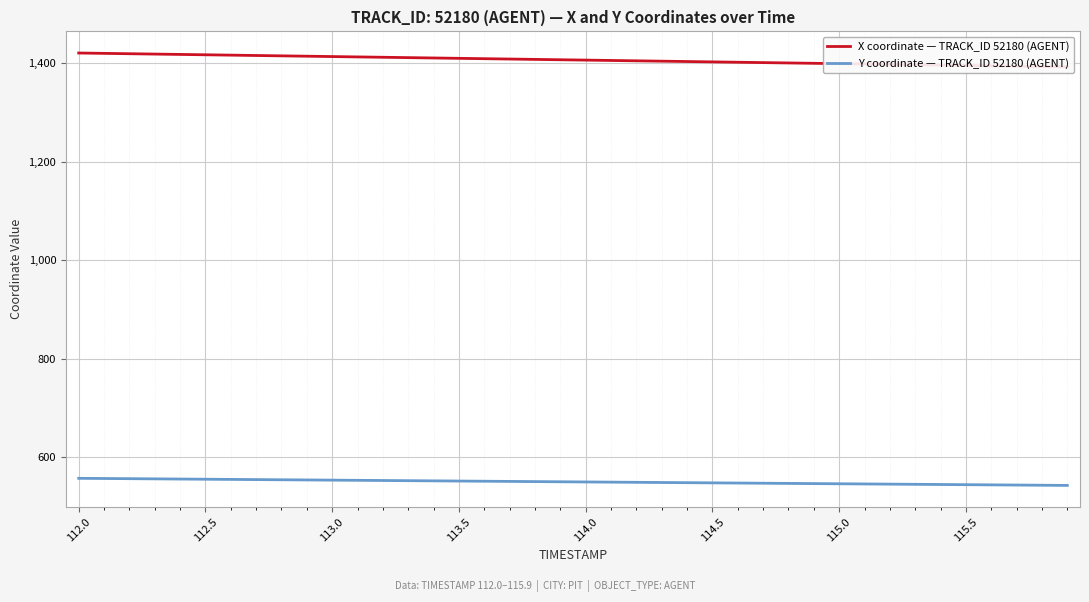

True or false: Y coordinate — TRACK_ID 52180 (AGENT) has more than 2 interior local peaks.

False